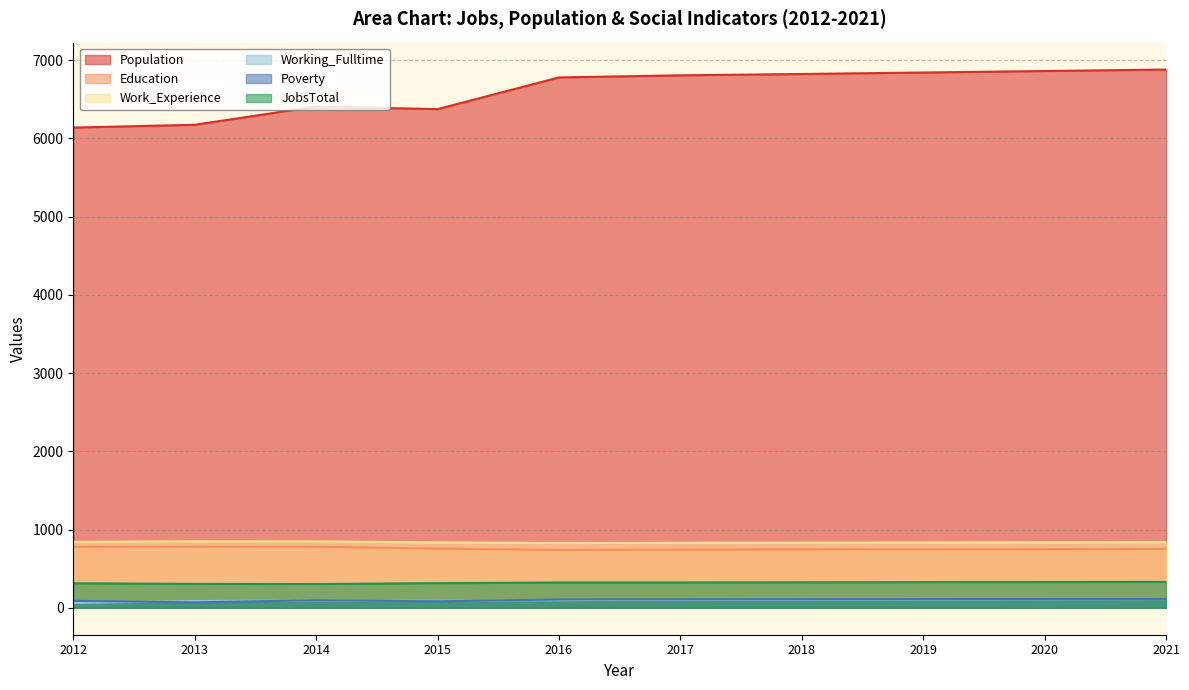

Does the chart display data point markers on the line(s)?

No